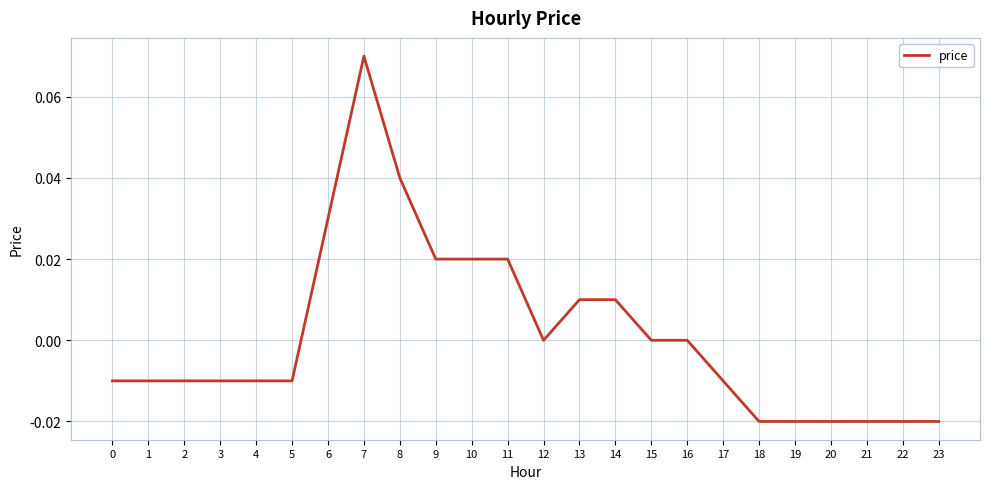

Which category has the highest value across all series?

7